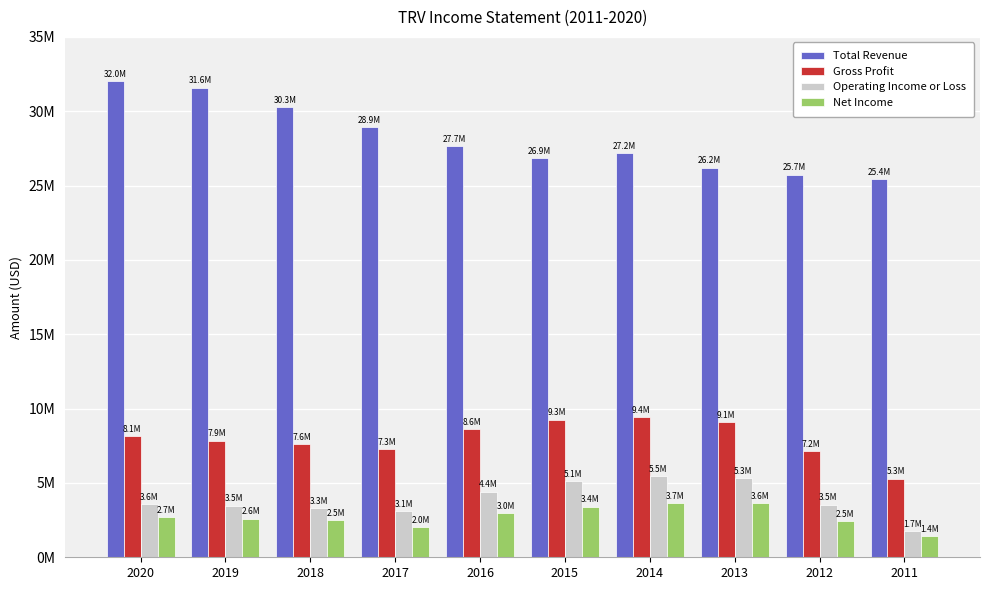

Reading right to left, extract all data points from this chart.

Total Revenue: 2011=25446000	2012=25740000	2013=26206000	2014=27200000	2015=26867000	2016=27654000	2017=28916000	2018=30283000	2019=31585000	2020=32036000
Gross Profit: 2011=5294000	2012=7154000	2013=9078000	2014=9448000	2015=9259000	2016=8599000	2017=7283000	2018=7611000	2019=7851000	2020=8140000
Operating Income or Loss: 2011=1738000	2012=3544000	2013=5306000	2014=5458000	2015=5113000	2016=4416000	2017=3099000	2018=3313000	2019=3482000	2020=3576000
Net Income: 2011=1414000	2012=2454000	2013=3646000	2014=3665000	2015=3414000	2016=2992000	2017=2041000	2018=2504000	2019=2603000	2020=2678000